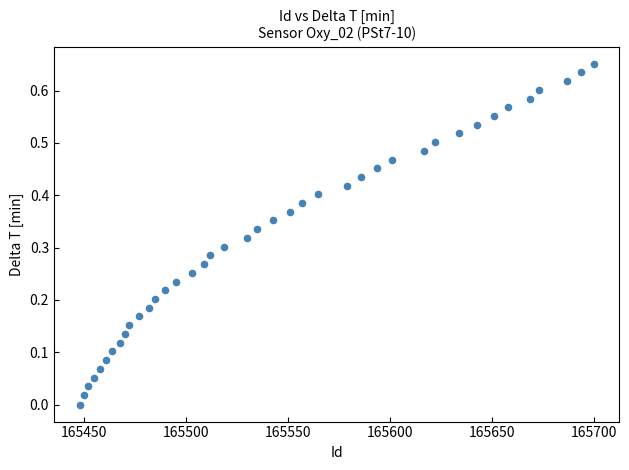

What is the range of X values (max minus min)?

252.0